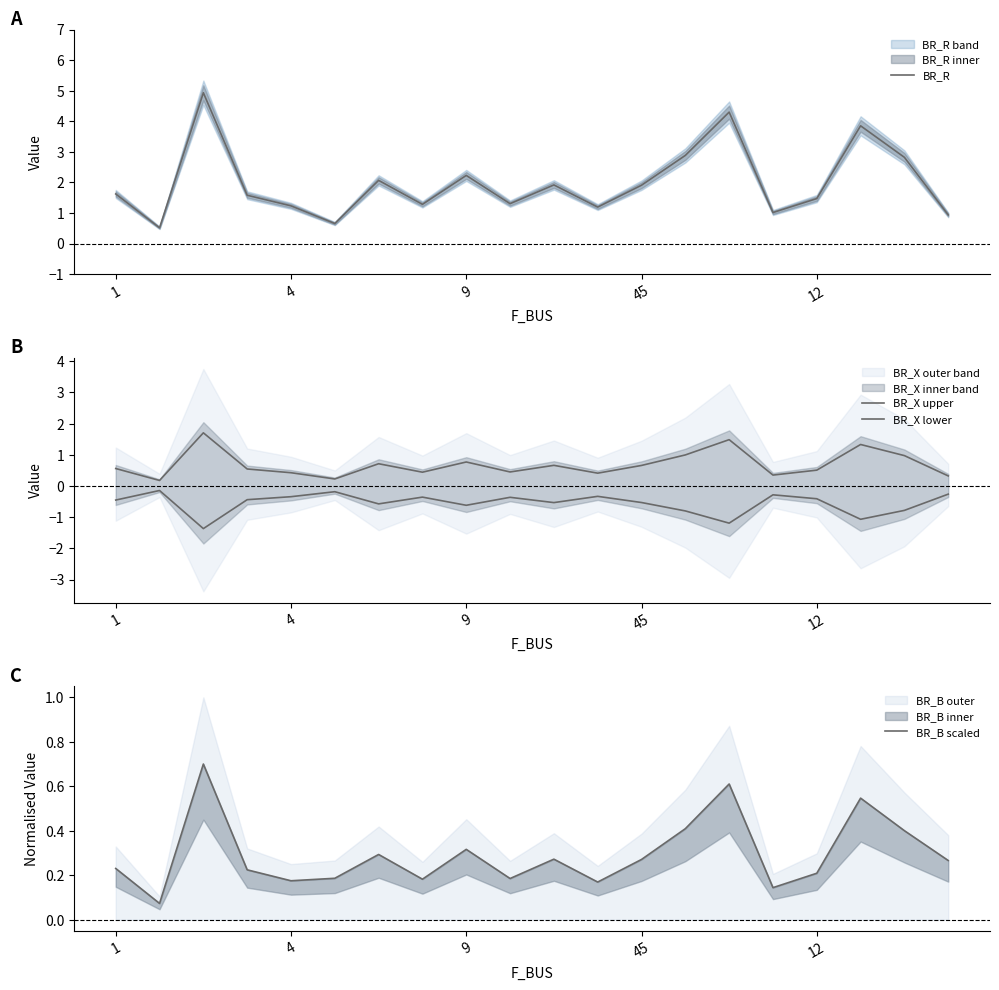

What is the label of the 19th point from the left?

18